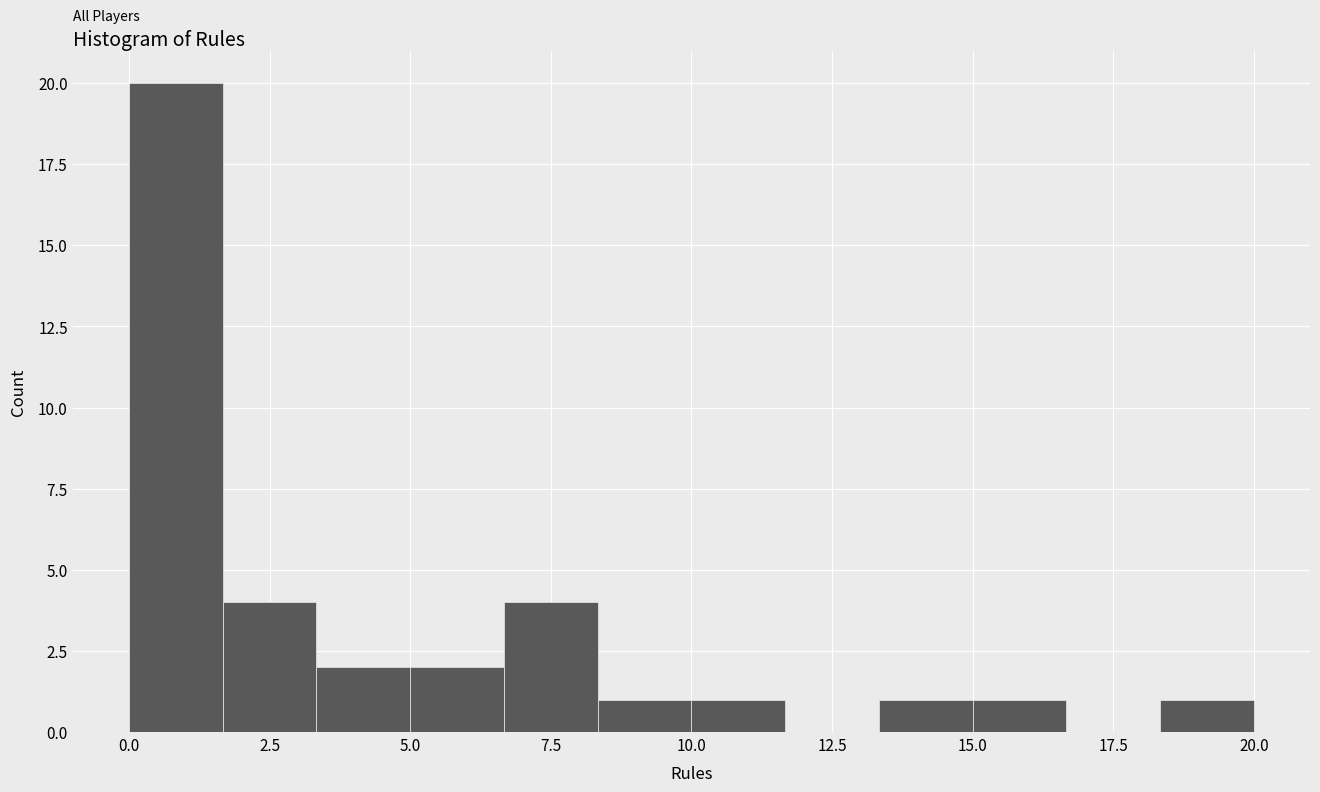

Around what value on the x-axis is the tallest bar? Give the approximate position of its centre, as read against the axis.

1.0